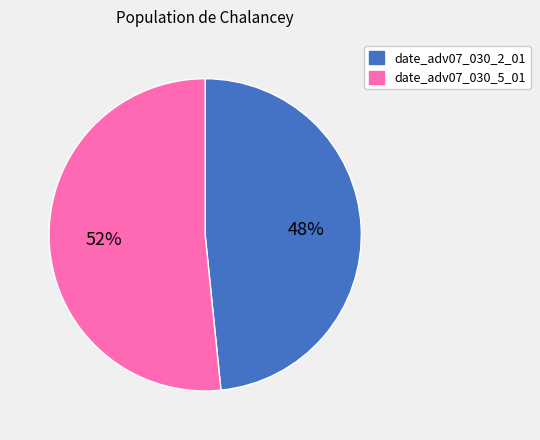

Between date_adv07_030_5_01 and date_adv07_030_2_01, which is larger?

date_adv07_030_5_01